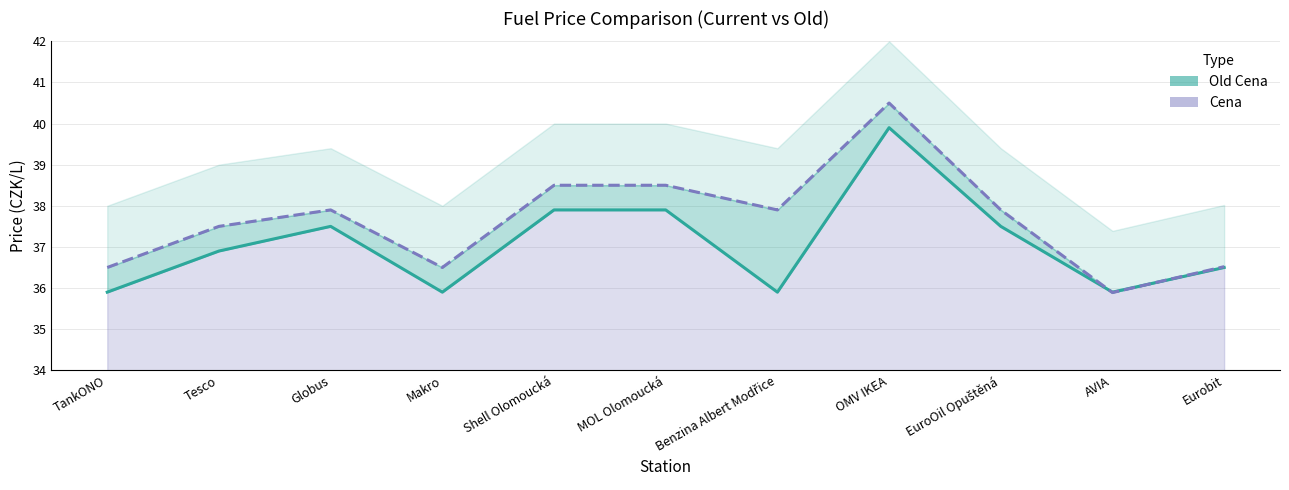

Where is Cena nearest to the value 37?

Tesco